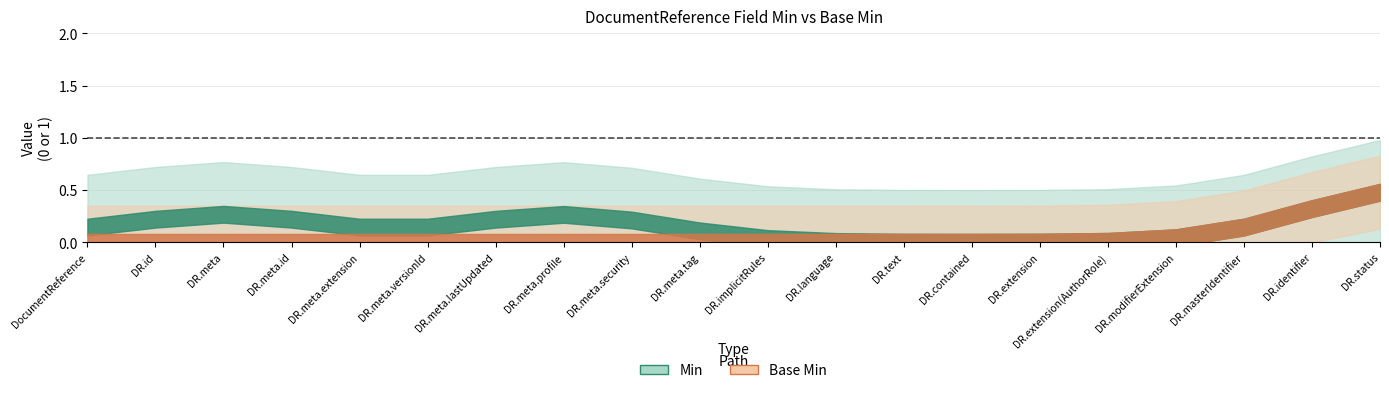

At which label does Base Min reach its minimum?

DocumentReference